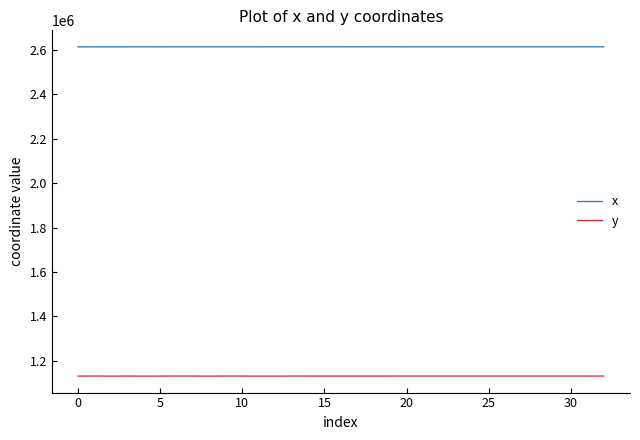

True or false: x and y cross at least once.

False